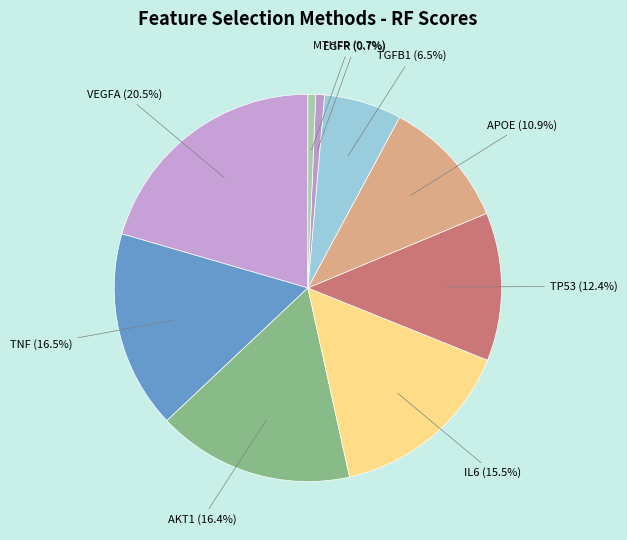

Is it true that TP53 is 24% of the pie?

False